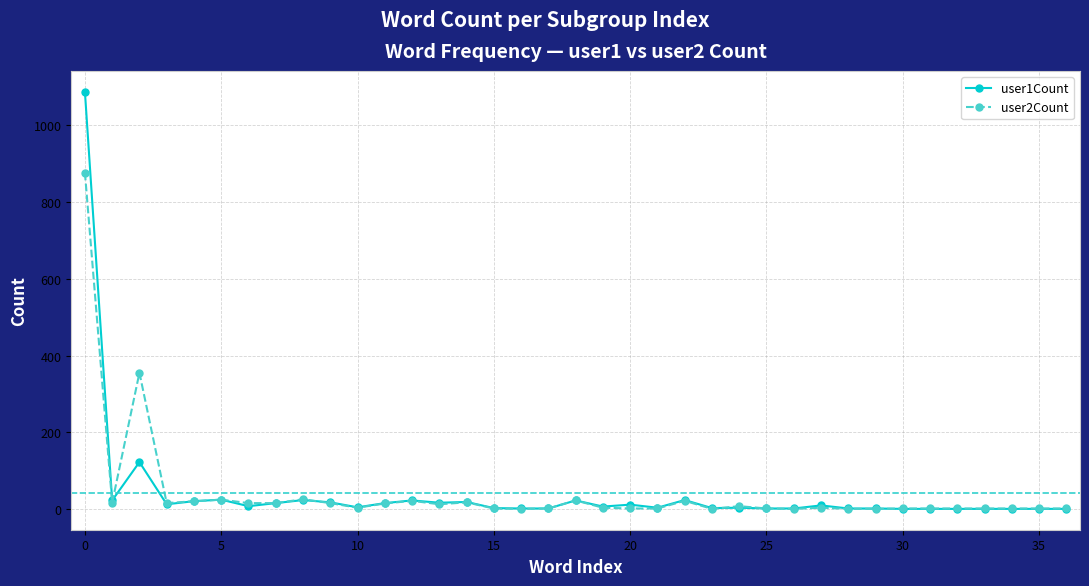

Which series has the widest spread of values?

user1Count